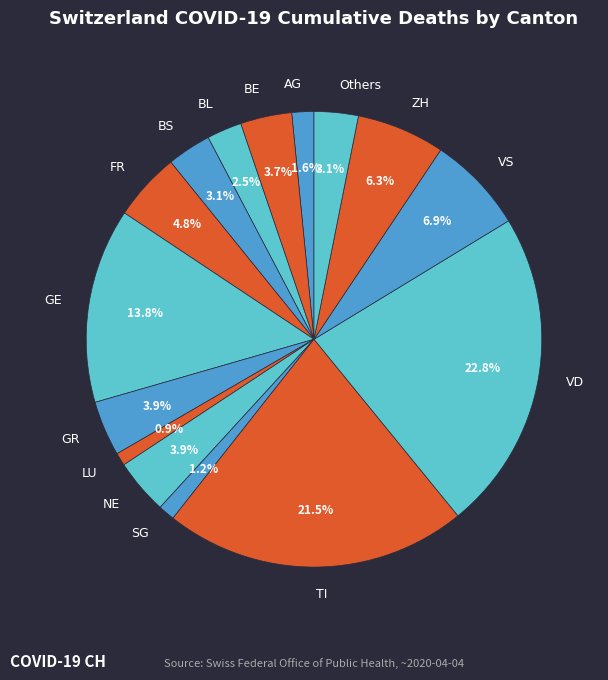

To the nearest percent, what is the average slice percentage?

7%